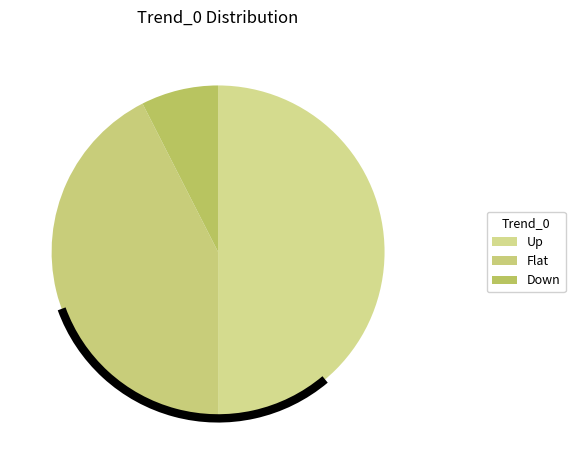

To the nearest percent, what is the difference between the Down and Up slice percentages?

42%